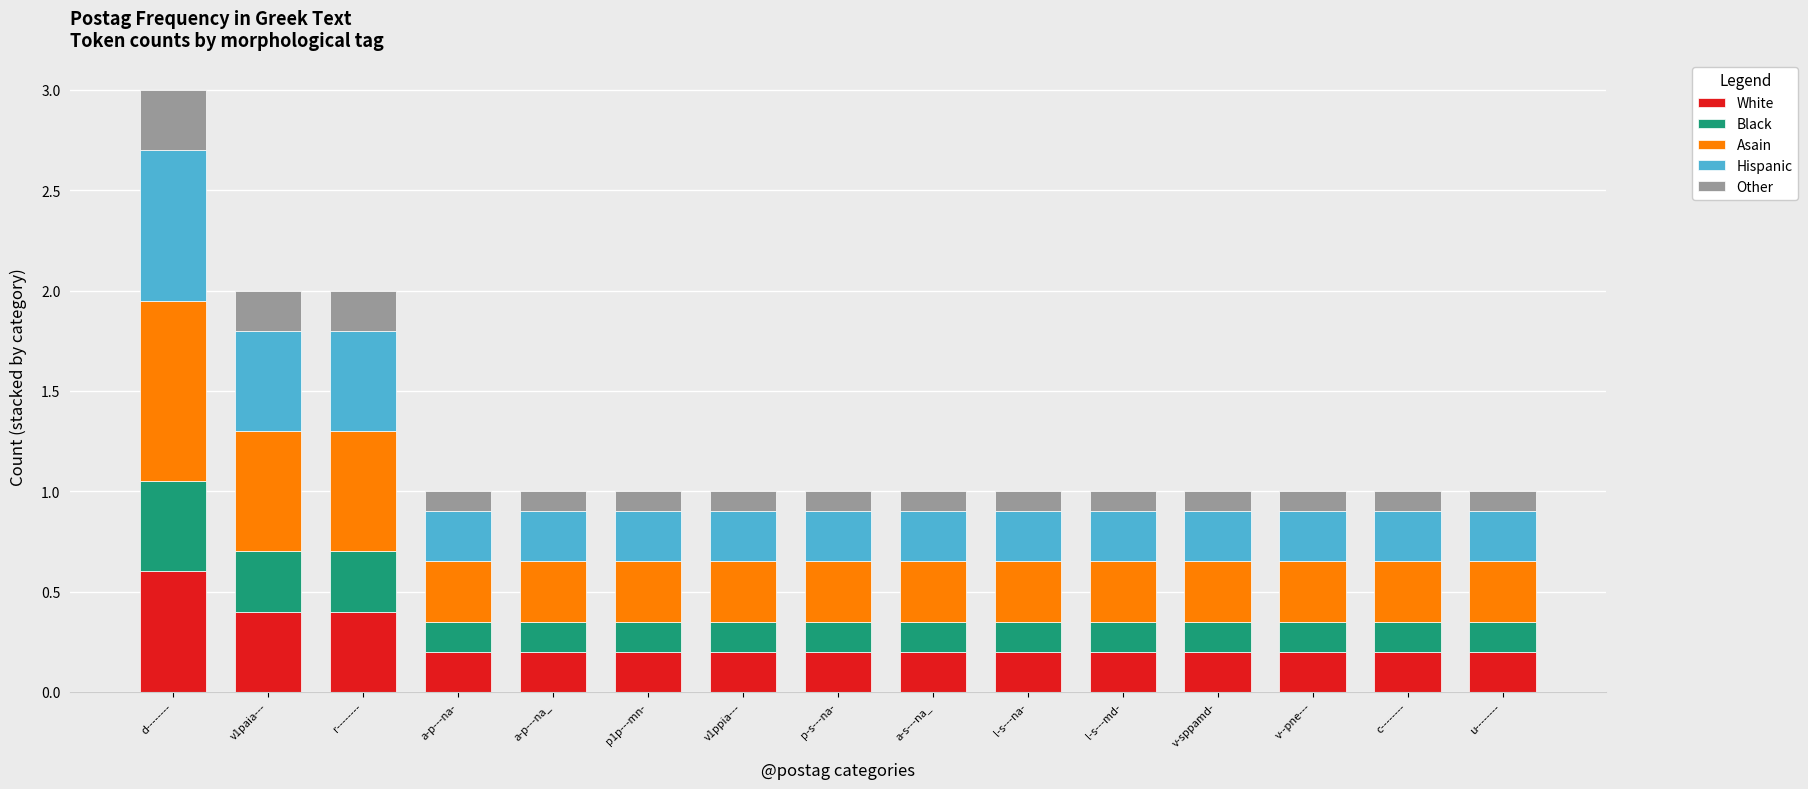

What is the total value across all series at l-s---md-?

1.0